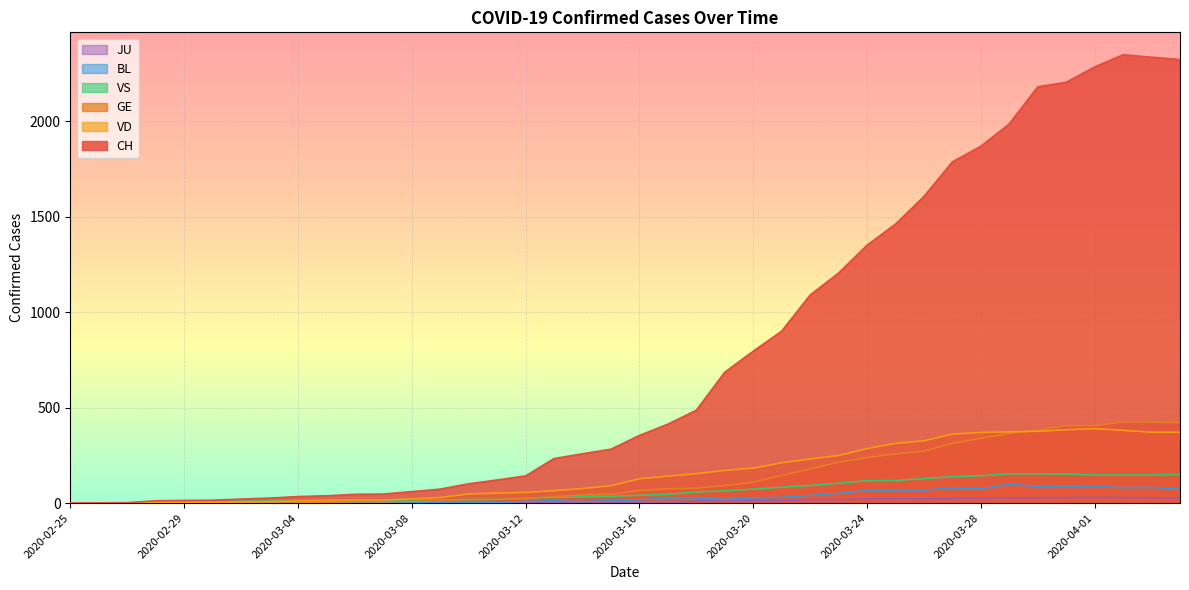

True or false: GE and CH intersect in this chart.

False